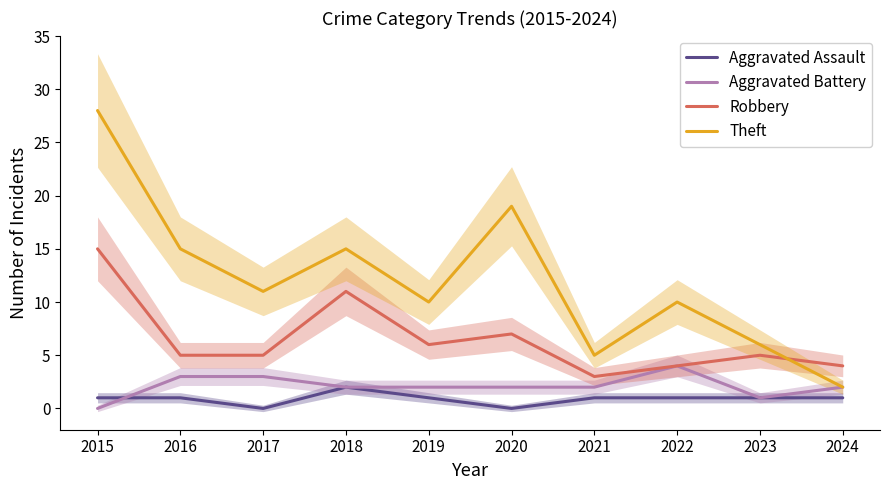

Which label corresponds to the largest value in the chart?

2015